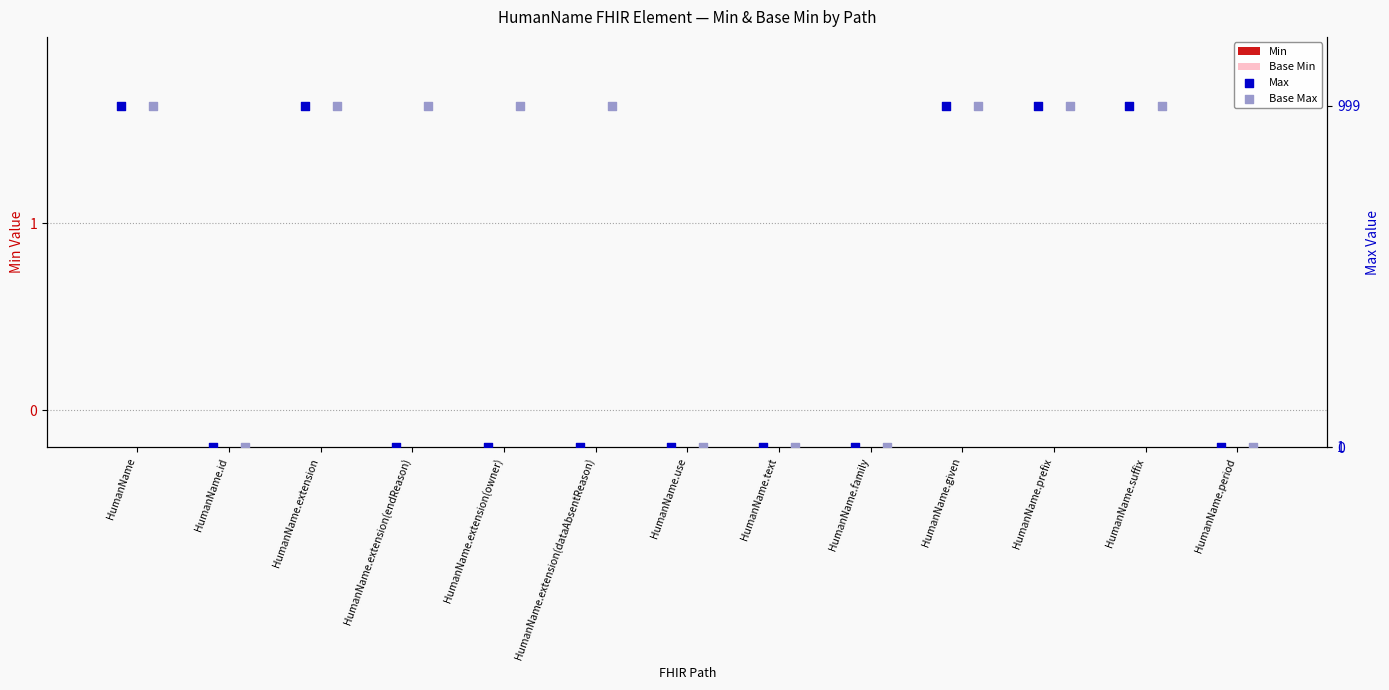

What is the total value across all series at HumanName.use?

2